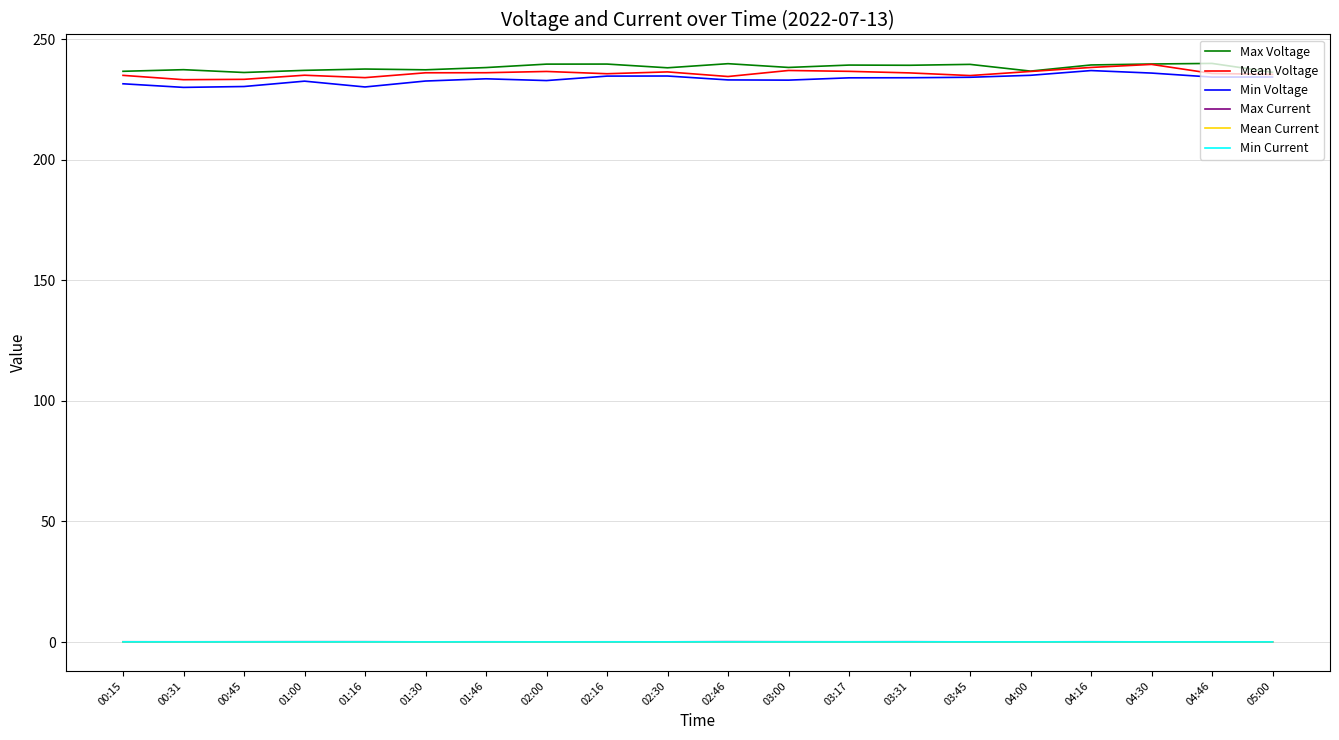

What is the approximate value of Mean Current at 04:16?

0.1